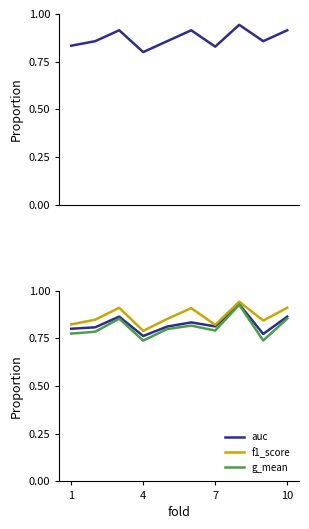

Is the value of f1_score at 7 greater than the value of auc at 1?

Yes